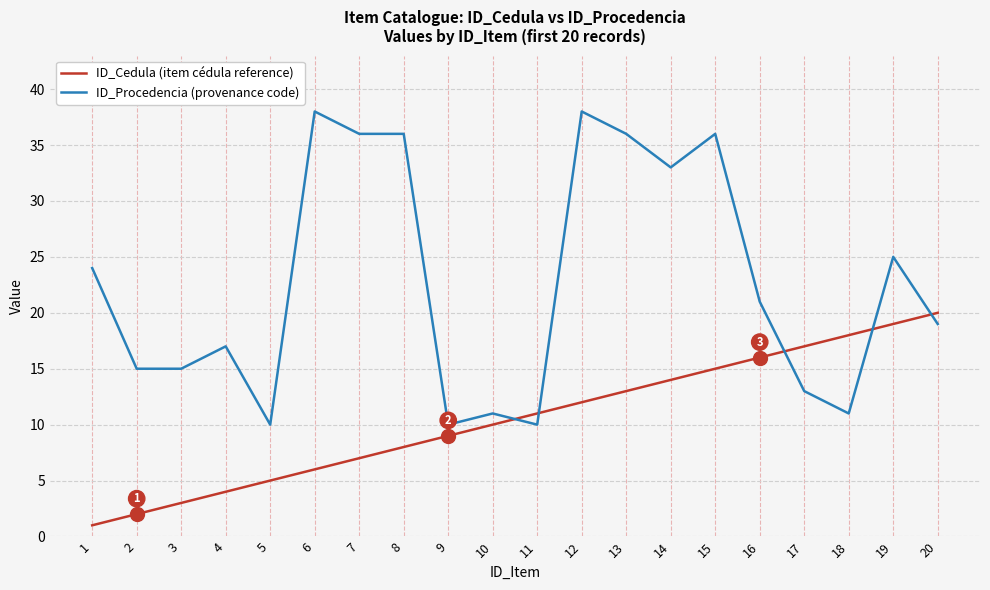

What is the highest value of the ID_Cedula (item cédula reference) series?

20